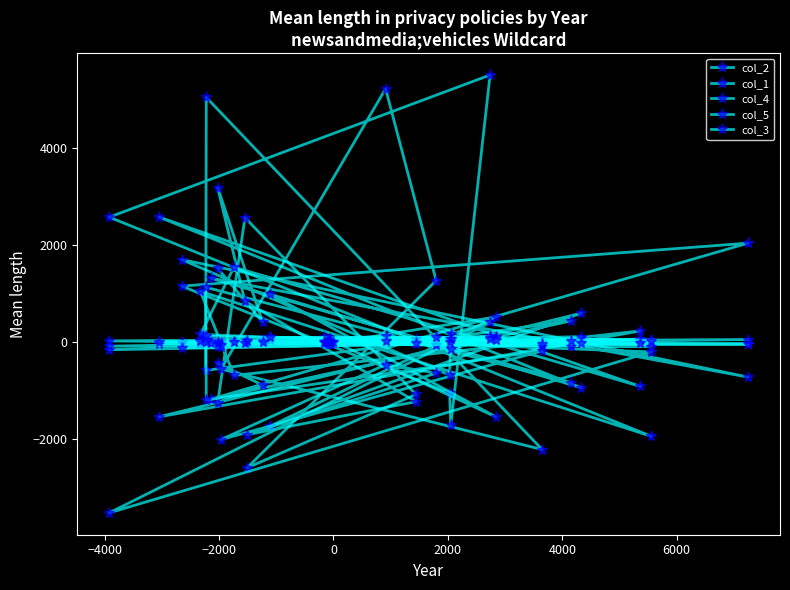

How many data points in col_2 are less than -17?

20